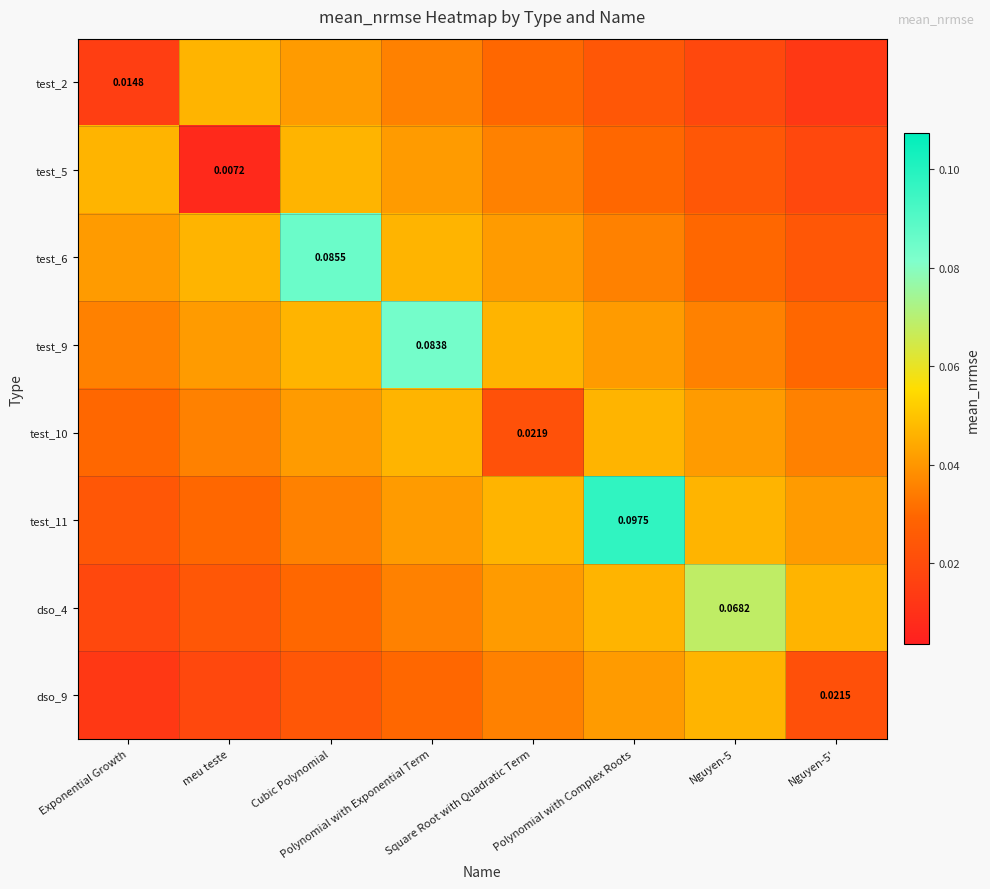

What is the spread (max minus min) of values at Polynomial with Complex Roots?

0.1